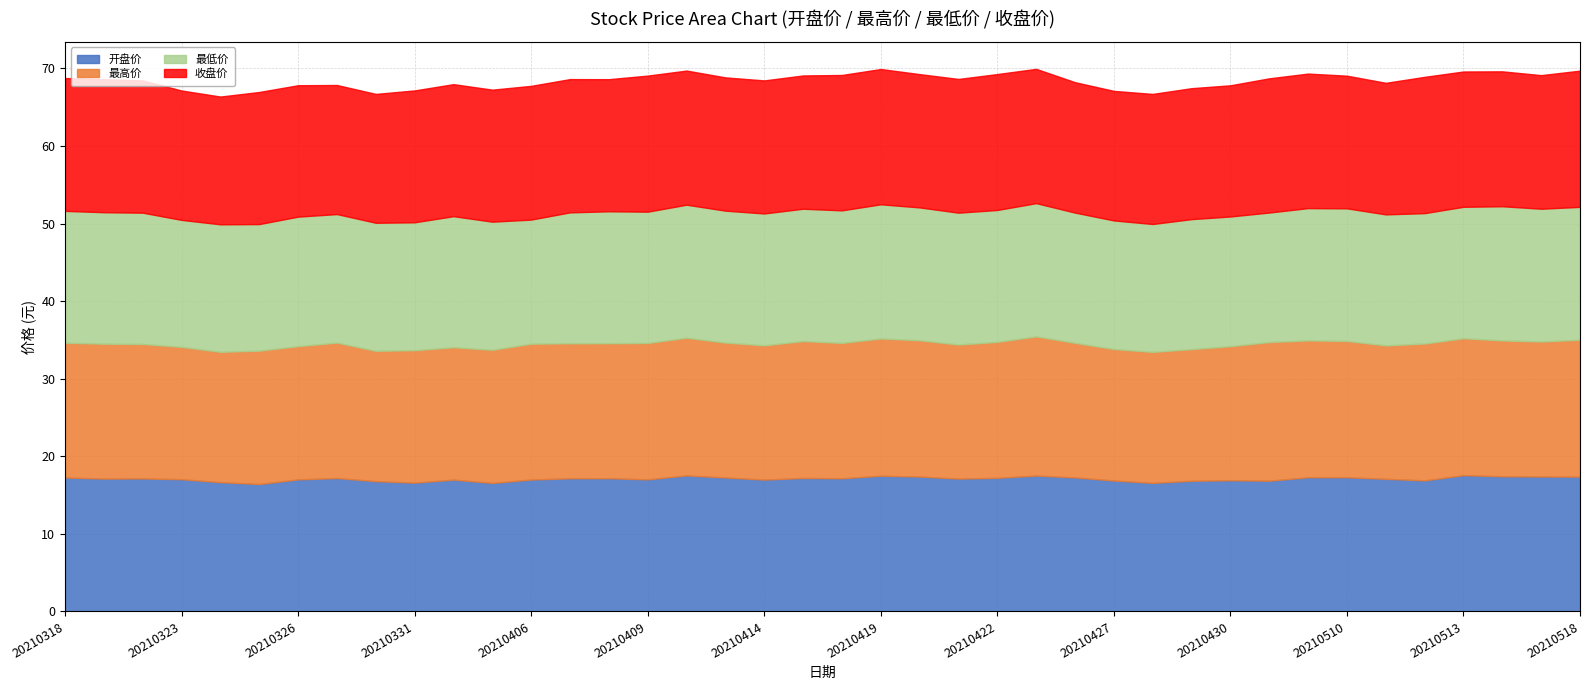

What is the value of the 开盘价 point at the 13th from the left?

17.0